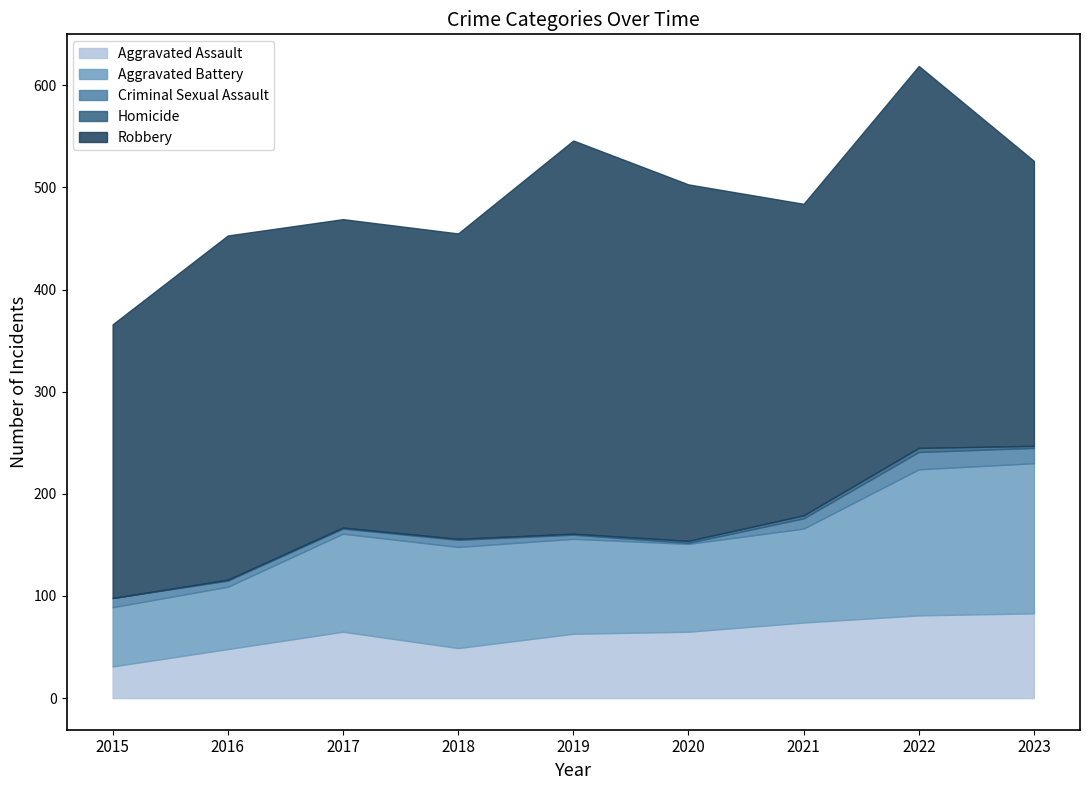

How many data points in Aggravated Battery are above 93?

4